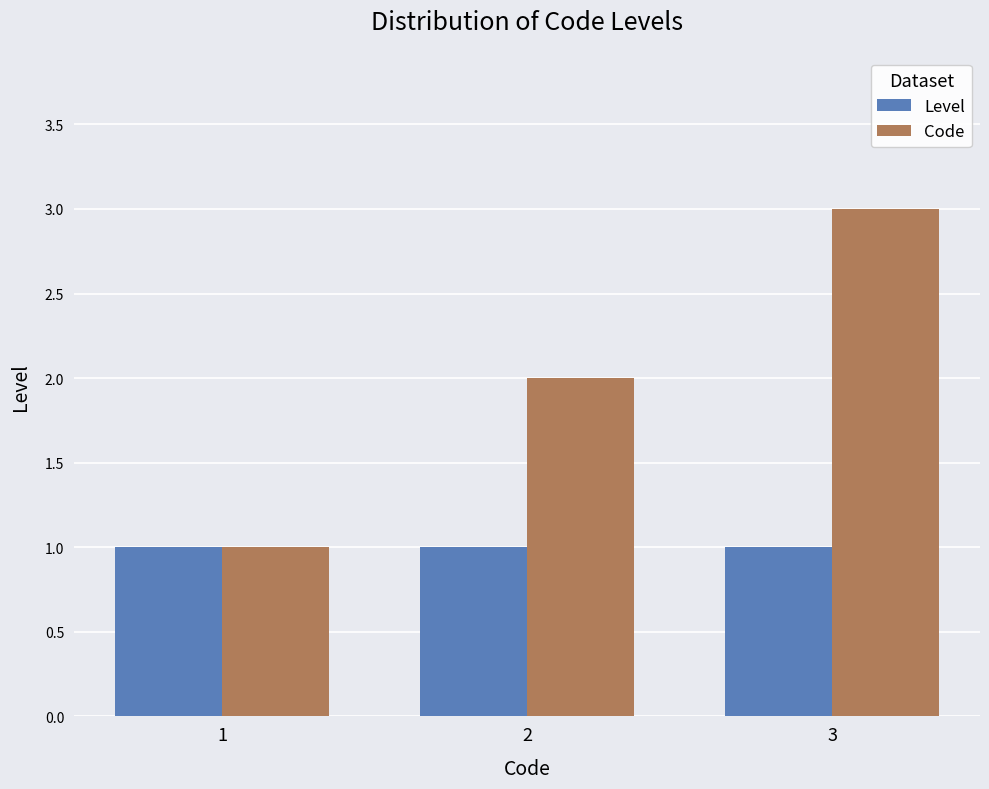

Reading left to right, transcribe all the data shown in this chart.

Level: 1	1	1
Code: 1	2	3